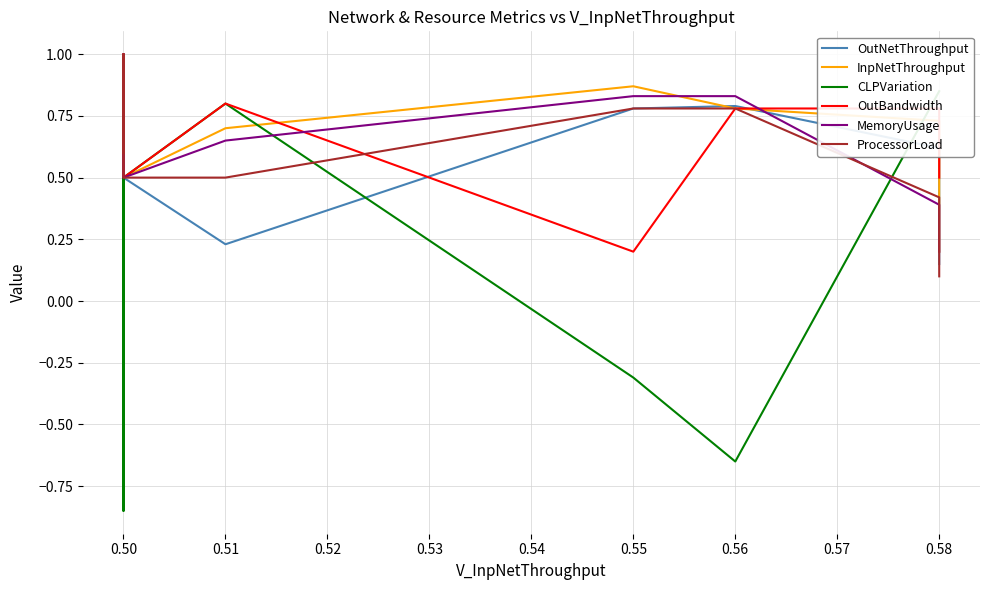

Is this an area chart (filled region under the line)?

No